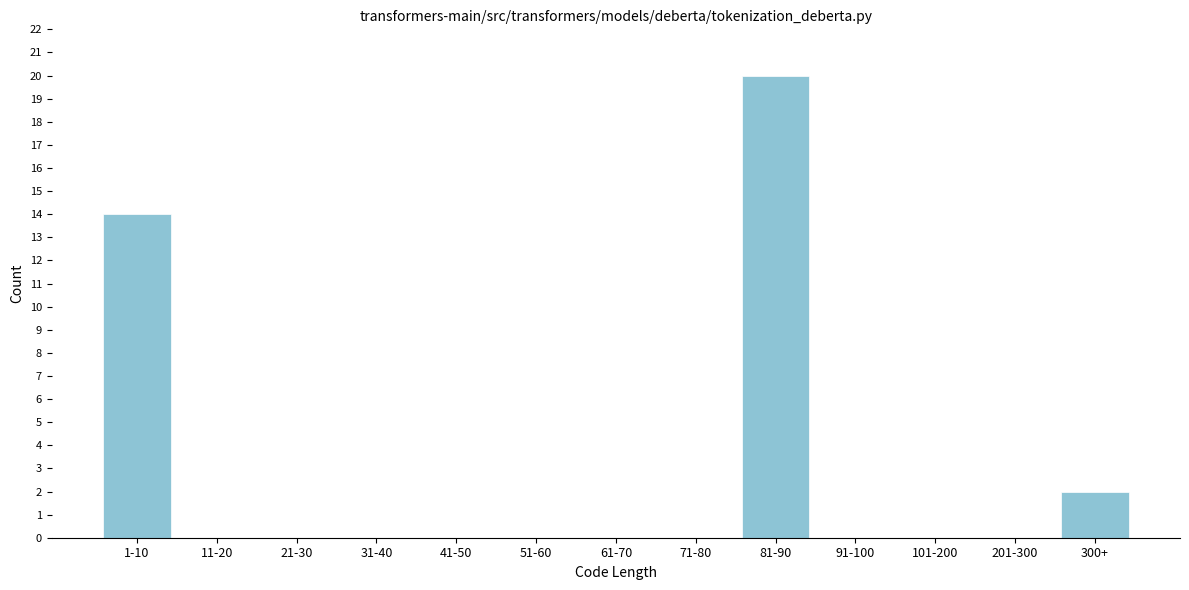

Reading right to left, transcribe all the data shown in this chart.

300+=2	201-300=0	101-200=0	91-100=0	81-90=20	71-80=0	61-70=0	51-60=0	41-50=0	31-40=0	21-30=0	11-20=0	1-10=14